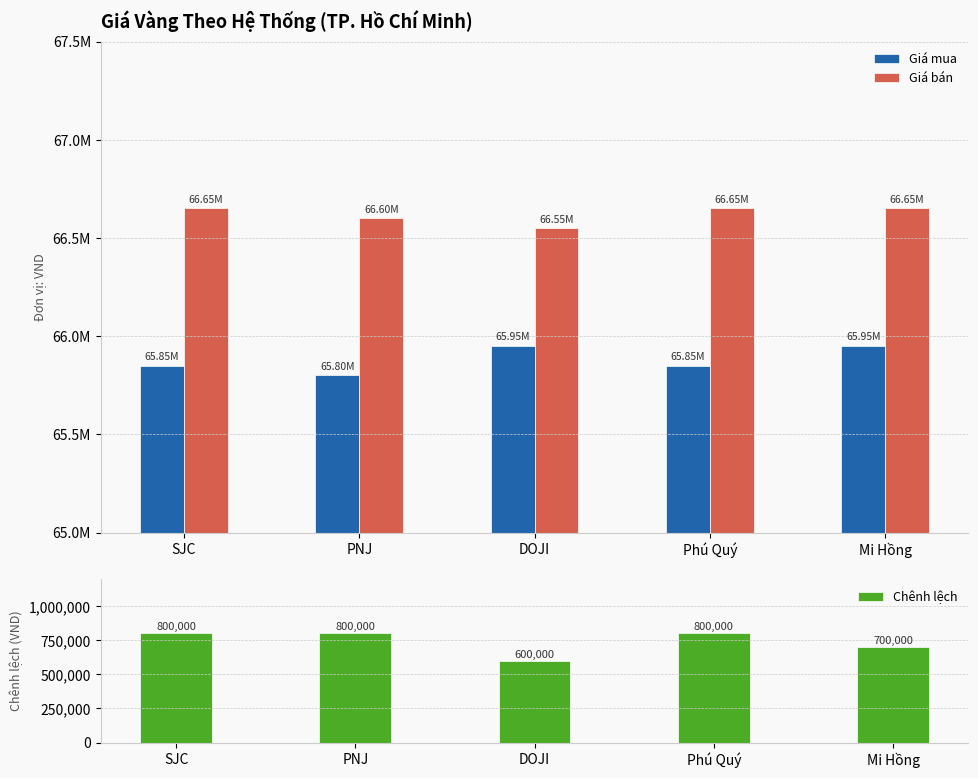

What is the difference between the Chênh lệch values at PNJ and Mi Hồng?

100000